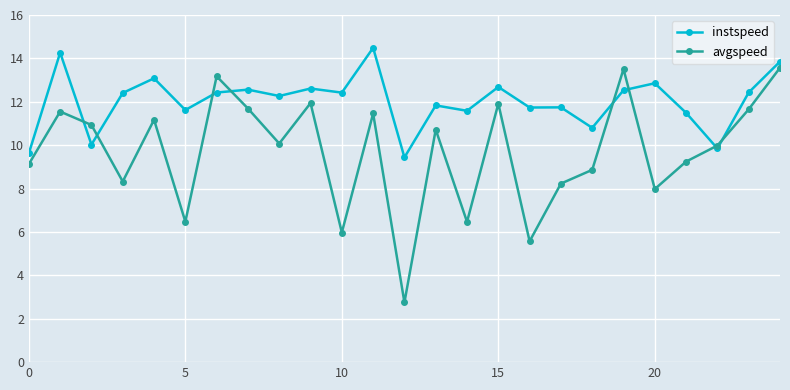

What are all the series names shown in the legend?

instspeed, avgspeed